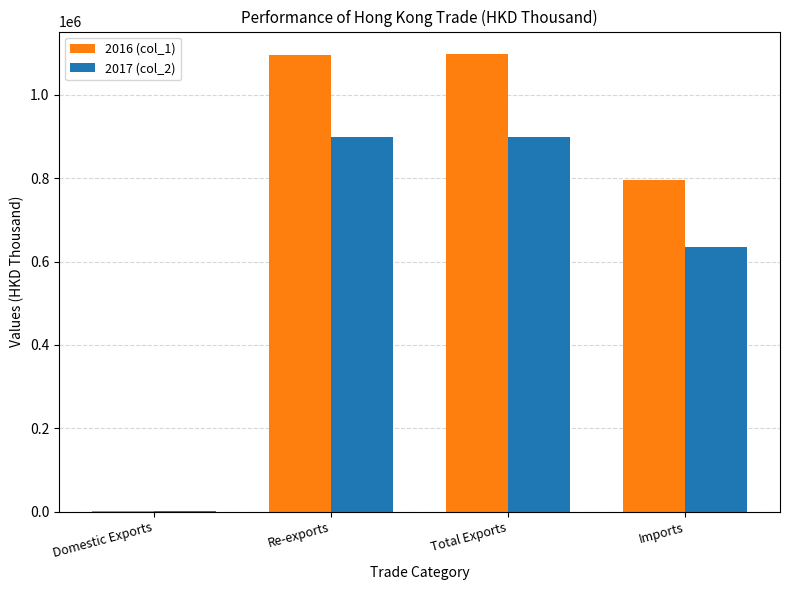

At which label is 2017 (col_2) closest to 450120?

Imports